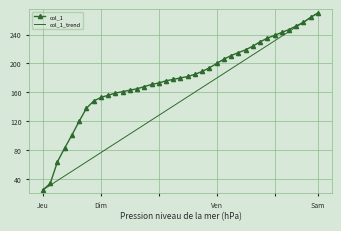

What is the smallest value displayed?

25.0